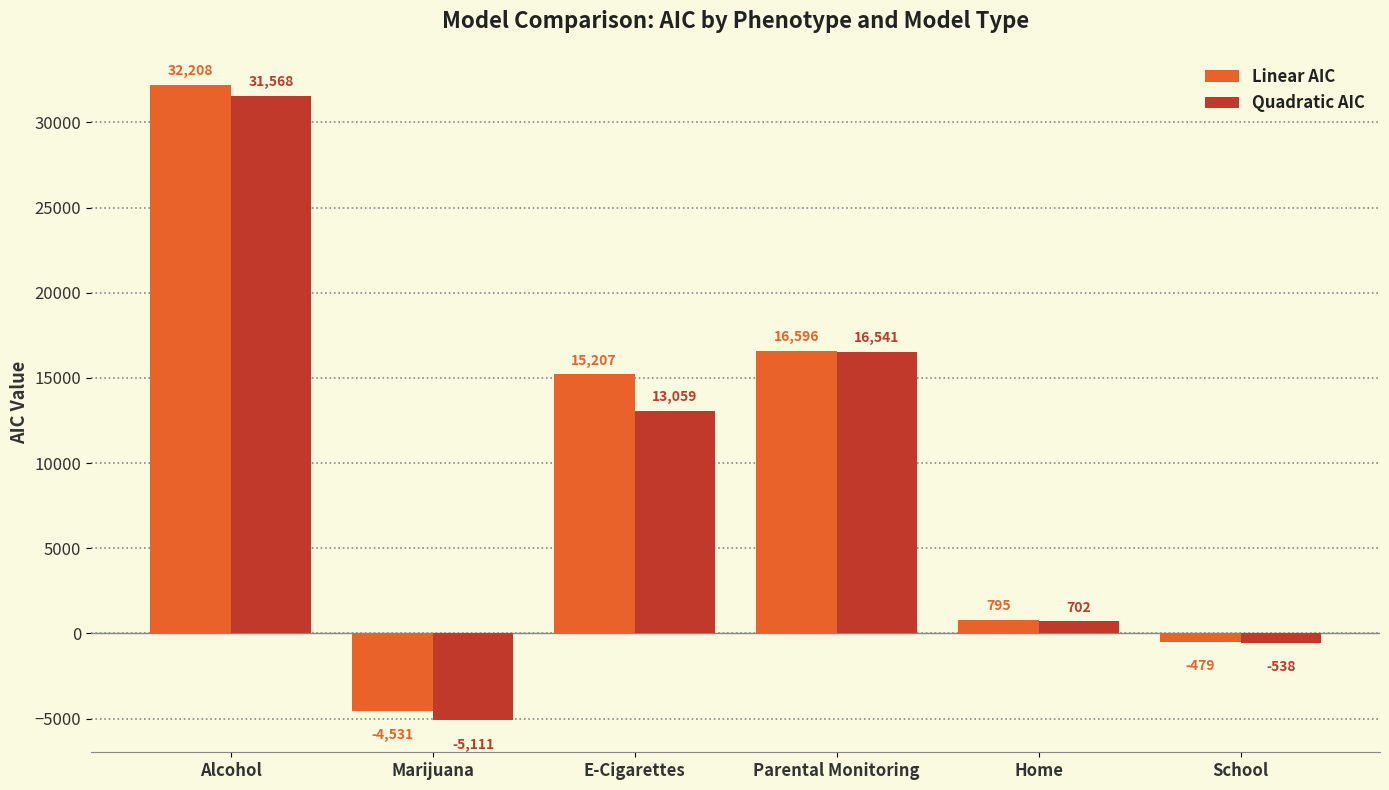

Is the value of Quadratic AIC at Home greater than the value of Linear AIC at School?

Yes